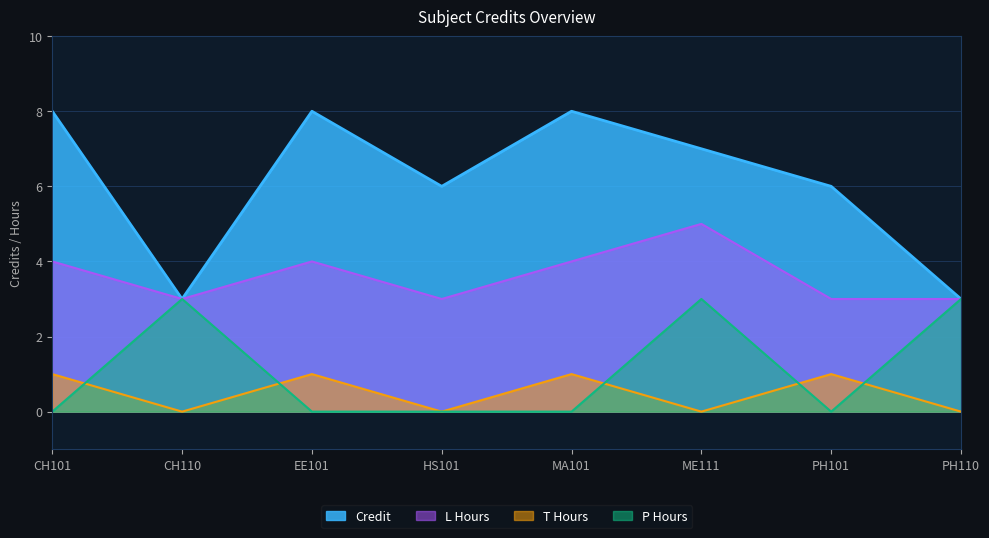

Reading right to left, transcribe all the data shown in this chart.

Credit: 3	6	7	8	6	8	3	8
L_hours: 3	3	5	4	3	4	3	4
T_hours: 0	1	0	1	0	1	0	1
P_hours: 3	0	3	0	0	0	3	0